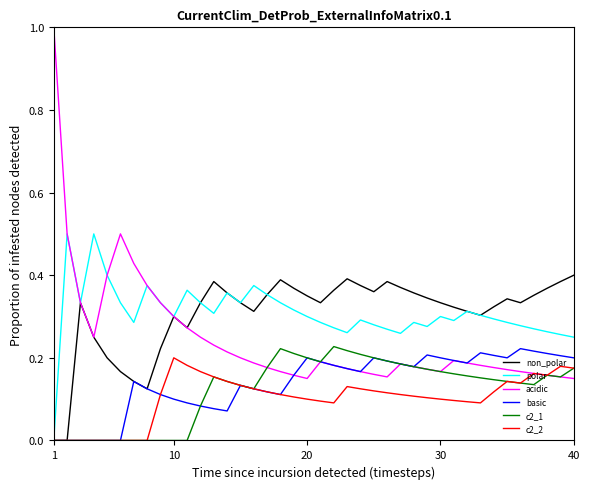

What is the total value across all series at 10?

1.2